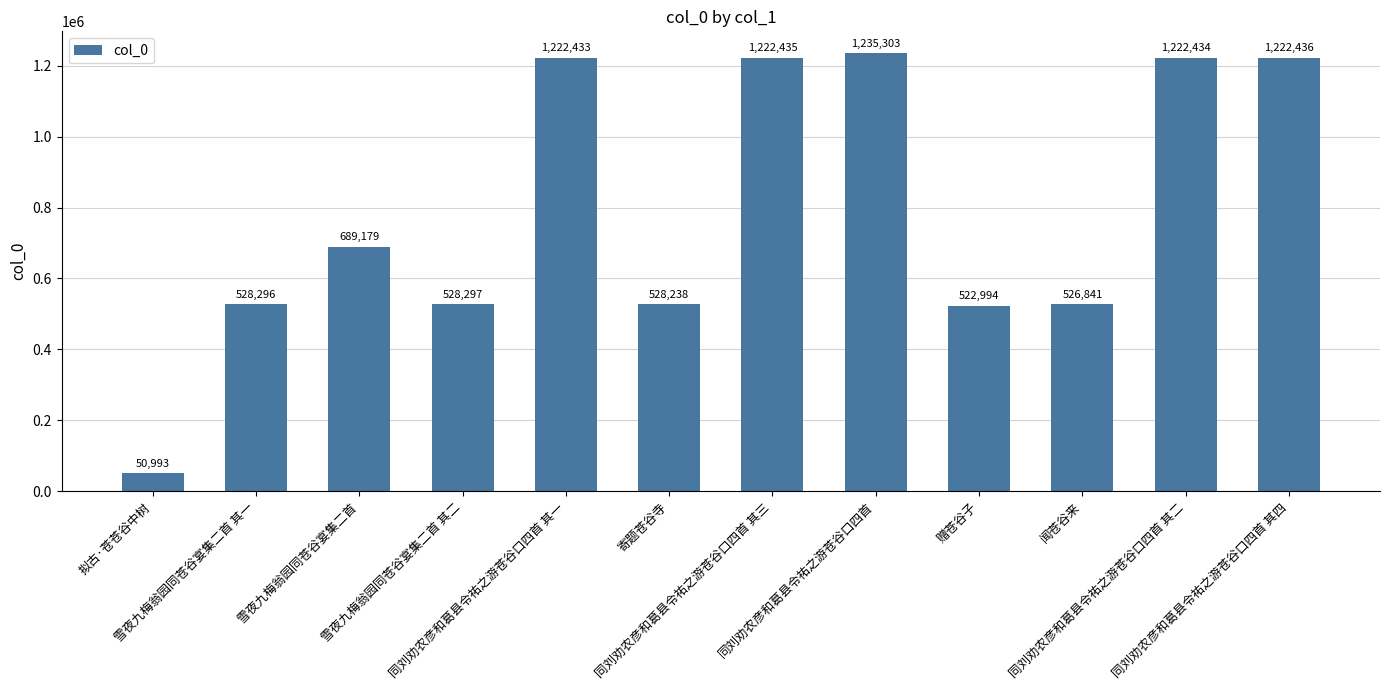

Reading left to right, extract all data points from this chart.

50993	528296	689179	528297	1222433	528238	1222435	1235303	522994	526841	1222434	1222436